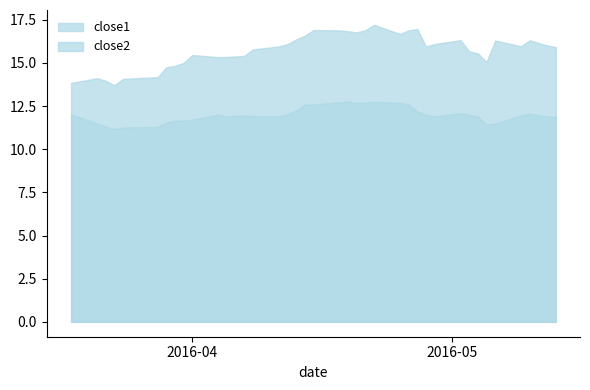

What is the label of the 18th point from the right?

2016-04-20